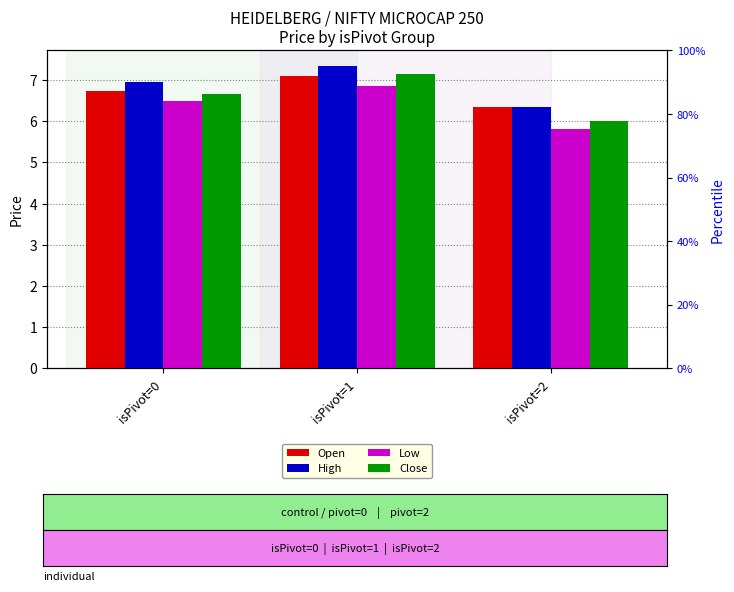

How many categories are shown in the chart?

3